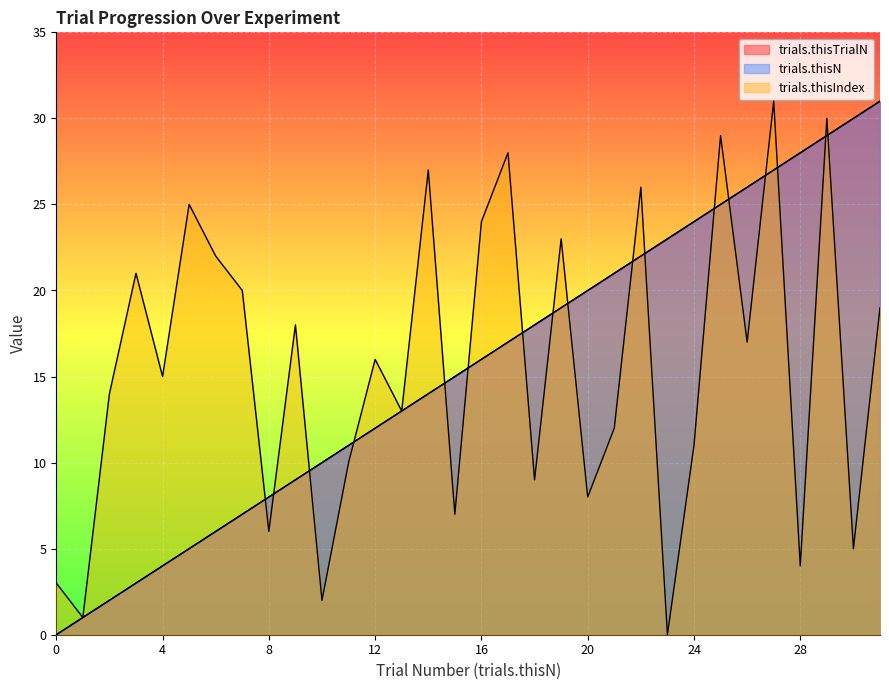

What is the difference between the maximum and second lowest values in the trials.thisTrialN series?

30